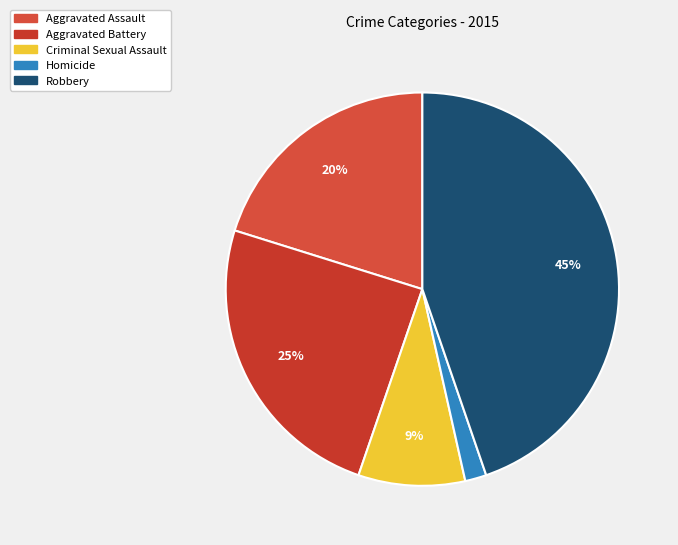

Rank the categories by value from lowest to highest.

Homicide, Criminal Sexual Assault, Aggravated Assault, Aggravated Battery, Robbery